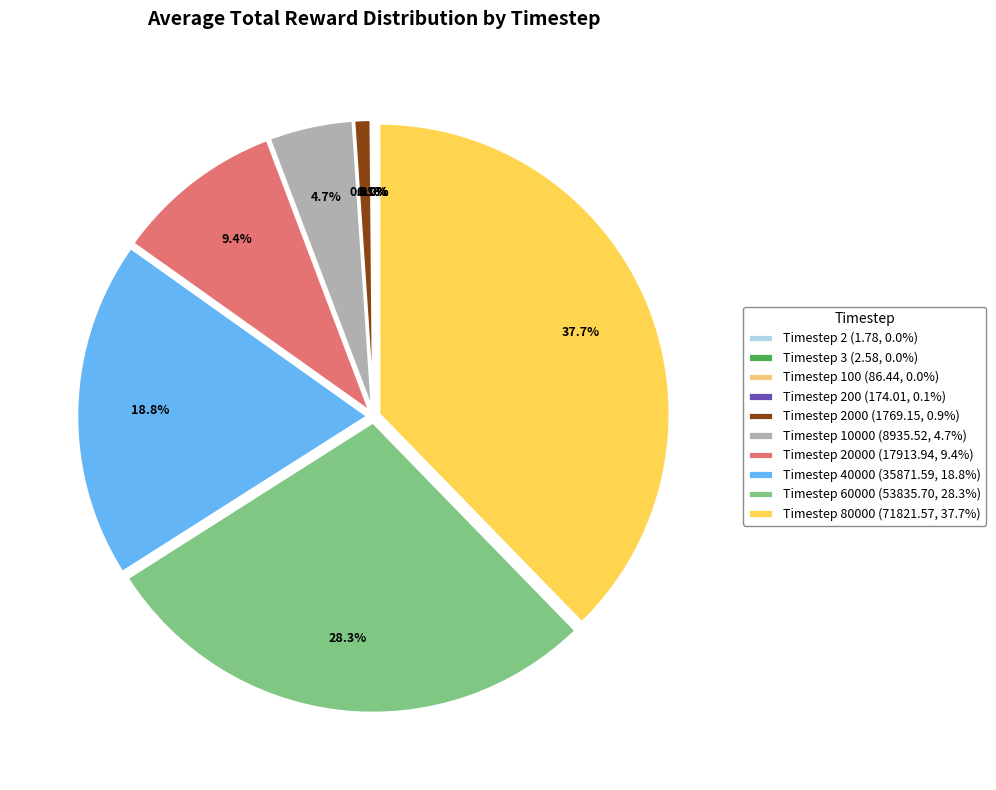

Which has a higher value, Timestep 20000 (17913.94, 9.4%) or Timestep 60000 (53835.70, 28.3%)?

Timestep 60000 (53835.70, 28.3%)